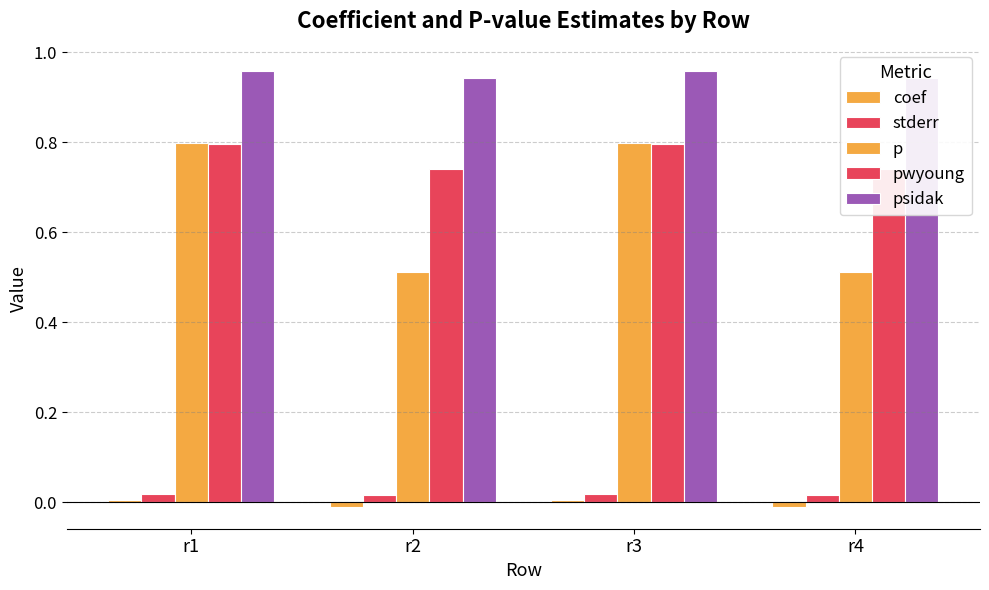

Reading right to left, extract all data points from this chart.

coef: -0.0	0.0	-0.0	0.0
stderr: 0.0	0.0	0.0	0.0
p: 0.5	0.8	0.5	0.8
pwyoung: 0.7	0.8	0.7	0.8
psidak: 0.9	1.0	0.9	1.0